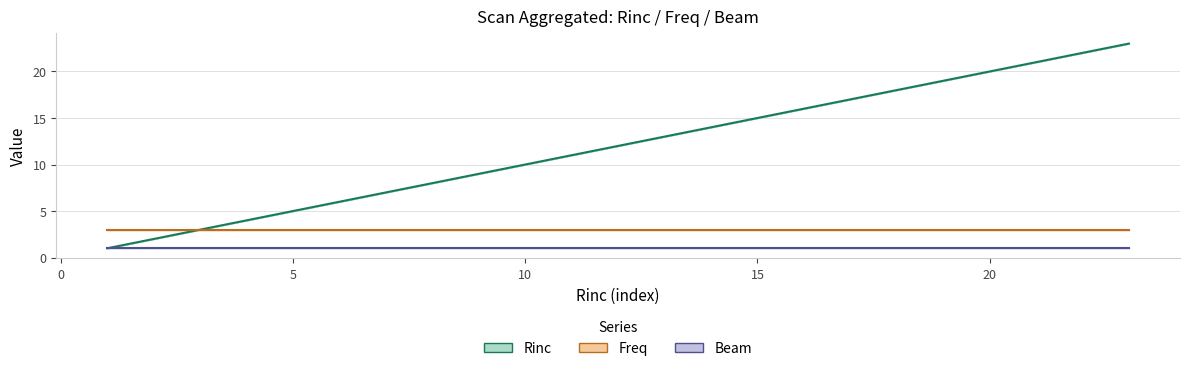

Which series has the largest range (max minus min)?

Rinc